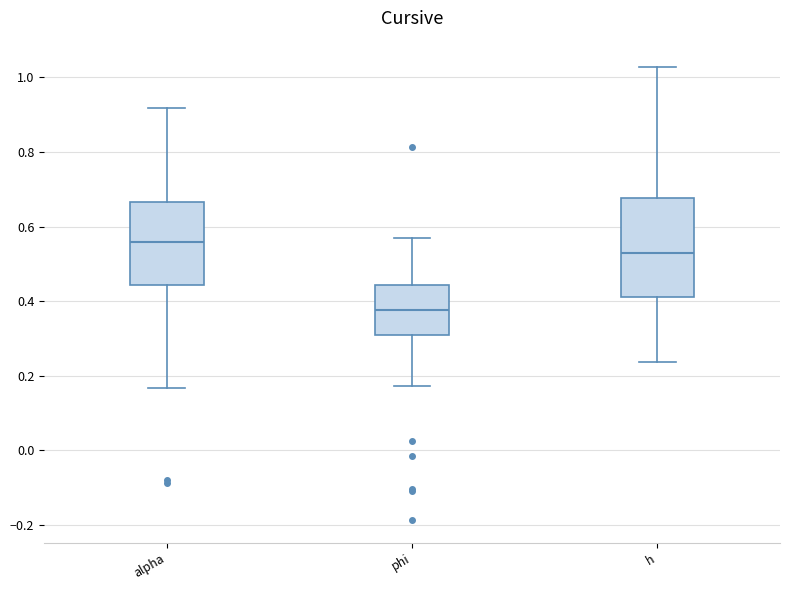

Where is the upper edge of the box for h on the y-axis? The values are not printed on the chart, so give them approximately, as read against the axis.

0.68